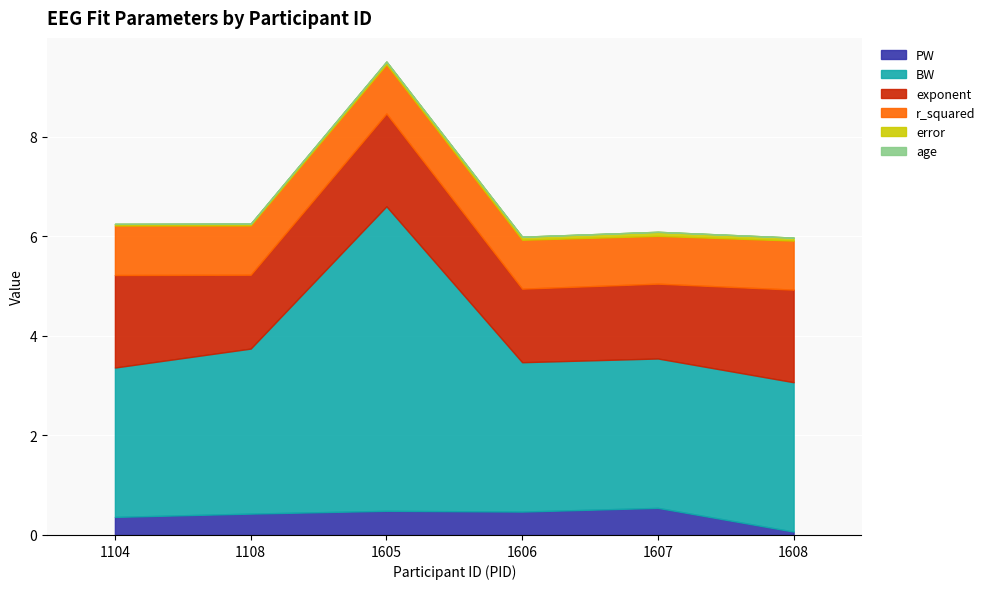

List the labels in order of BW value, smallest first.

1104, 1606, 1607, 1608, 1108, 1605